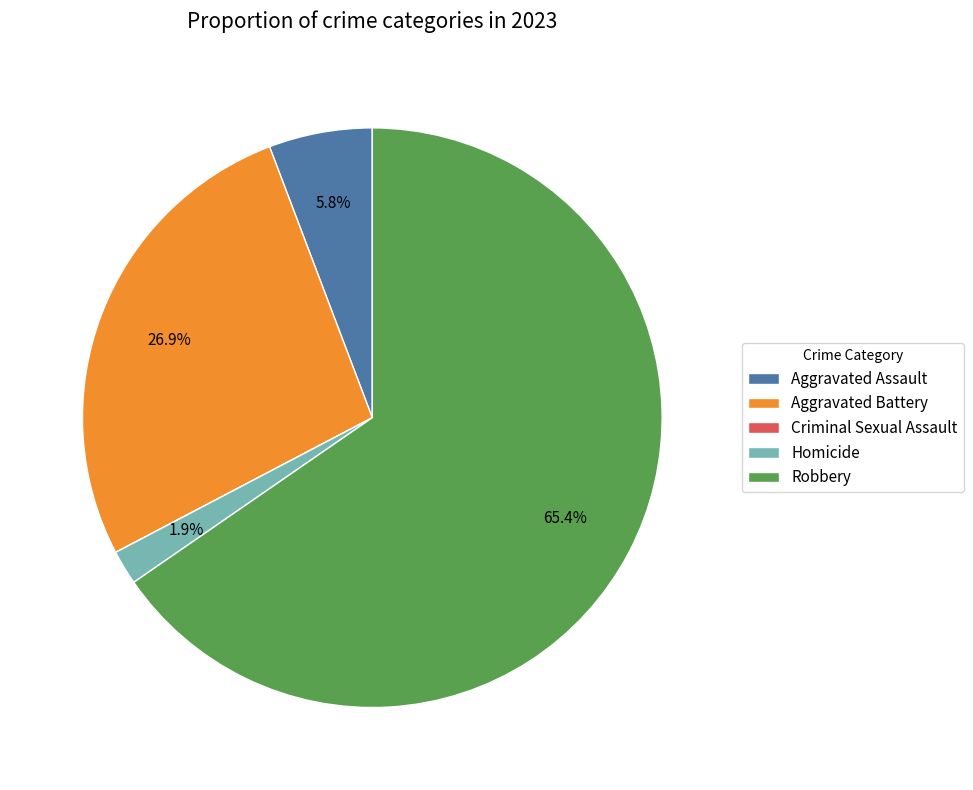

True or false: Homicide accounts for 2% of the total.

True